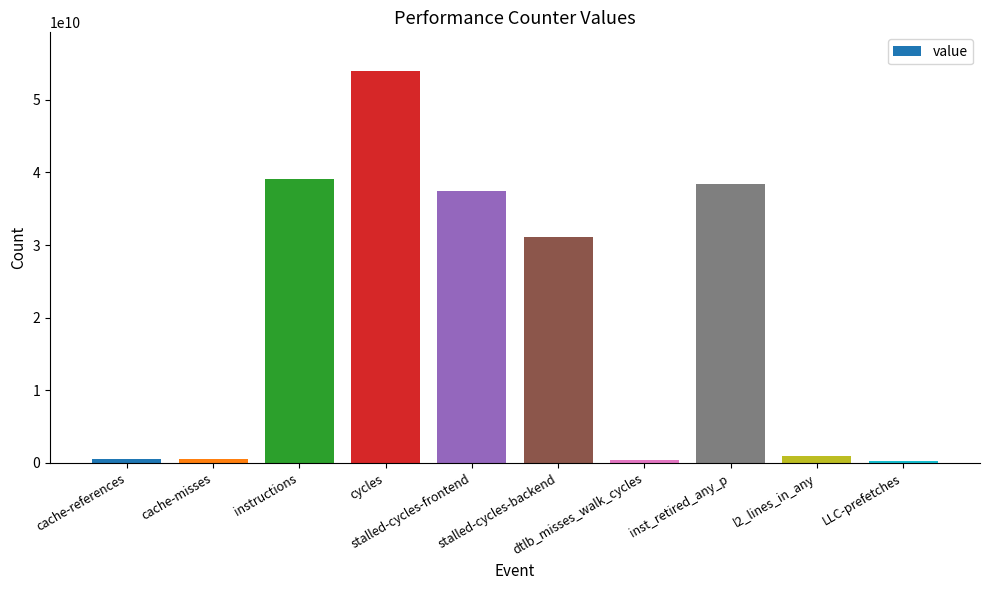

What is the maximum value shown in the chart?

53883039983